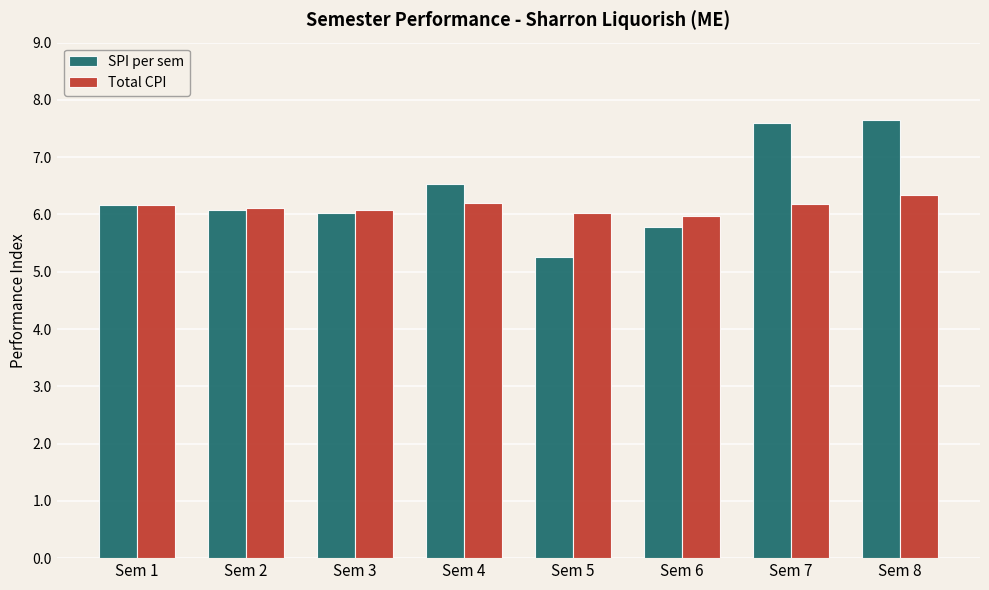

What is the sum of the SPI per sem values at Sem 2 and Sem 7?

13.7